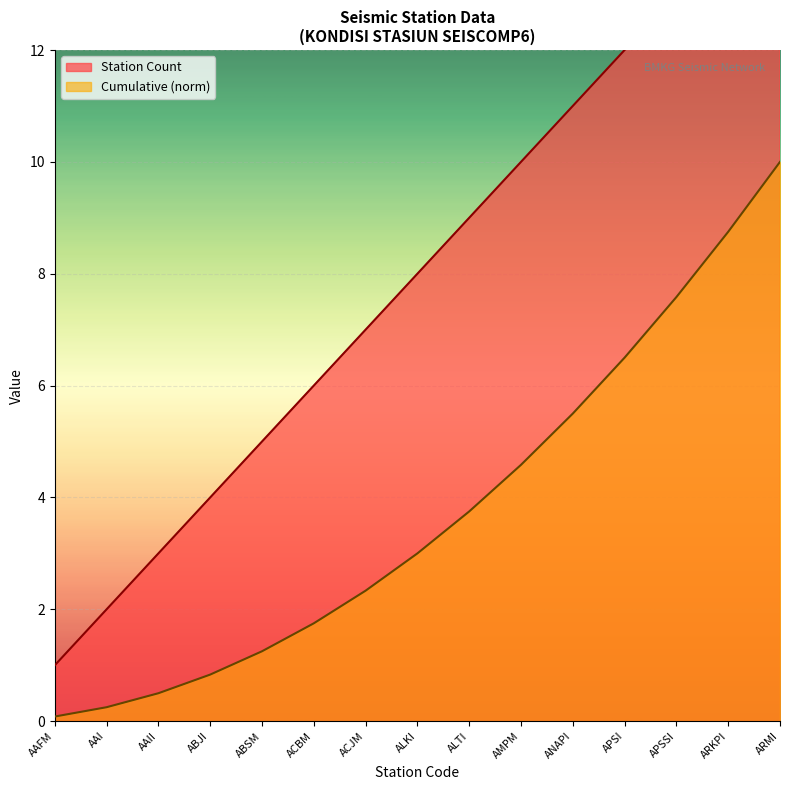

List the labels in order of value, largest first.

ARMI, ARKPI, APSSI, APSI, ANAPI, AMPM, ALTI, ALKI, ACJM, ACBM, ABSM, ABJI, AAII, AAI, AAFM